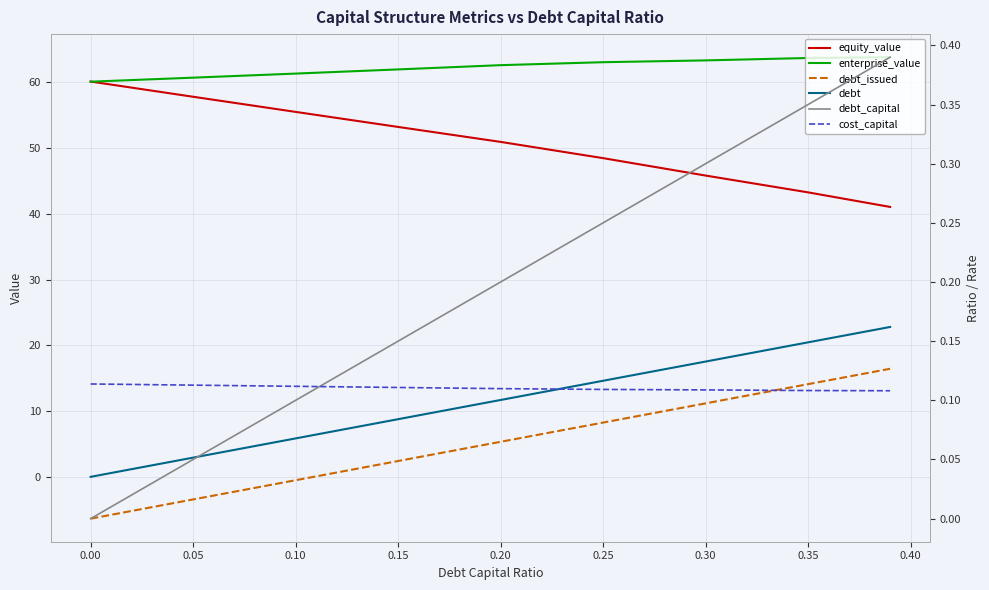

How many distinct data groups are displayed?

6